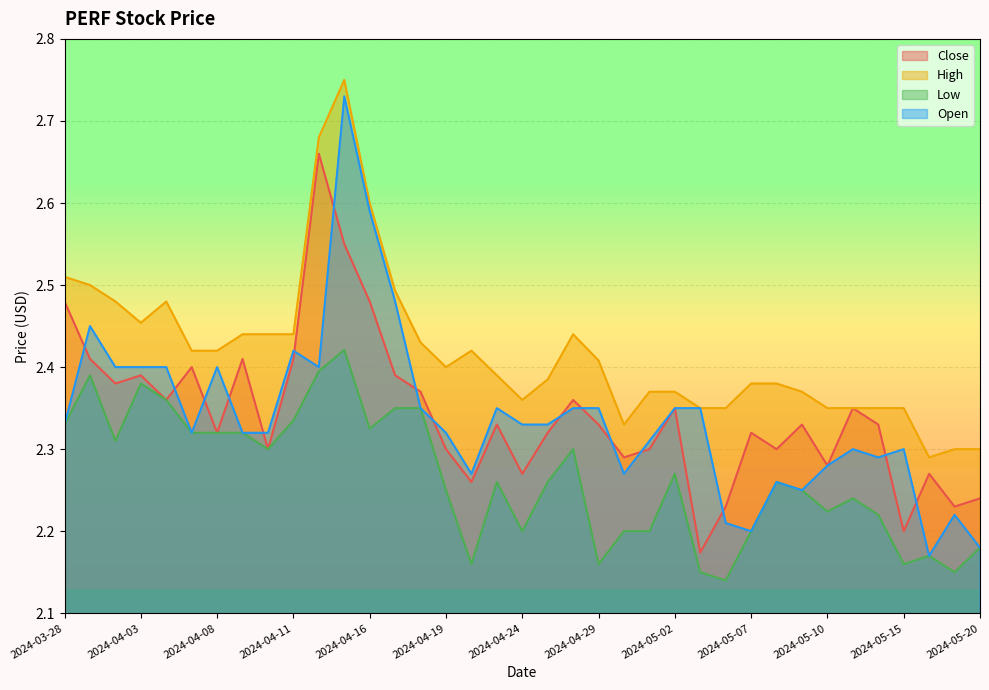

What position from the right is 2024-05-10?

7